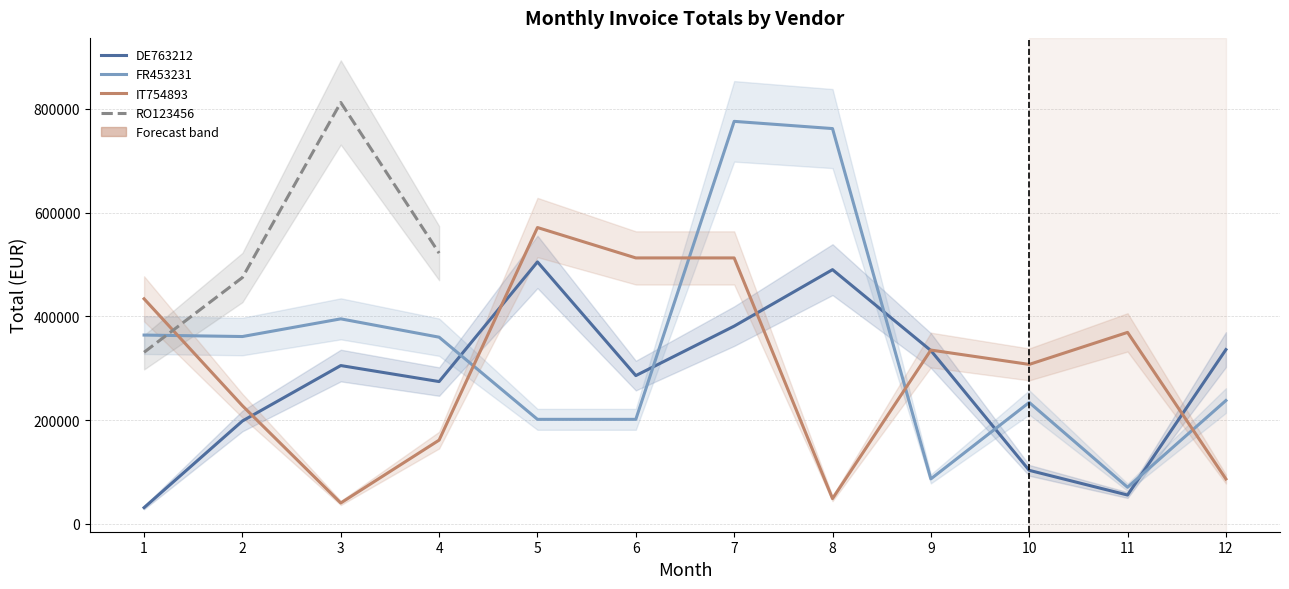

Where is IT754893 nearest to the value 305973?

10